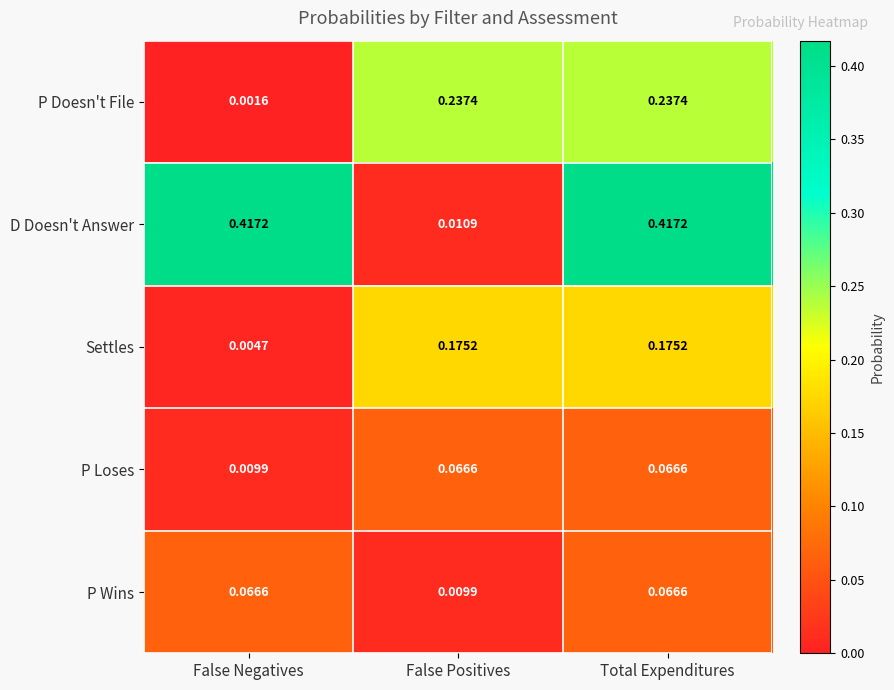

At which label does D Doesn't Answer reach its minimum?

False Positives